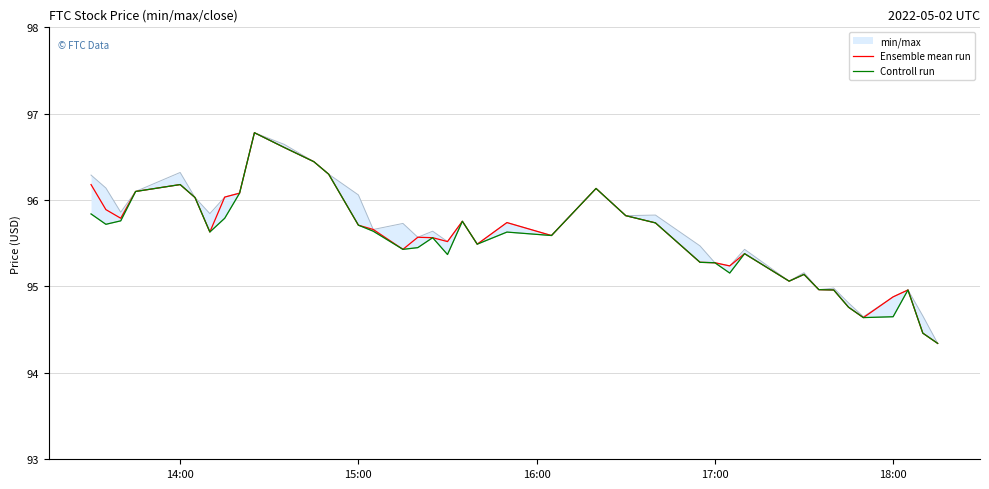

Which series has the largest total across all categories?

Ensemble mean run